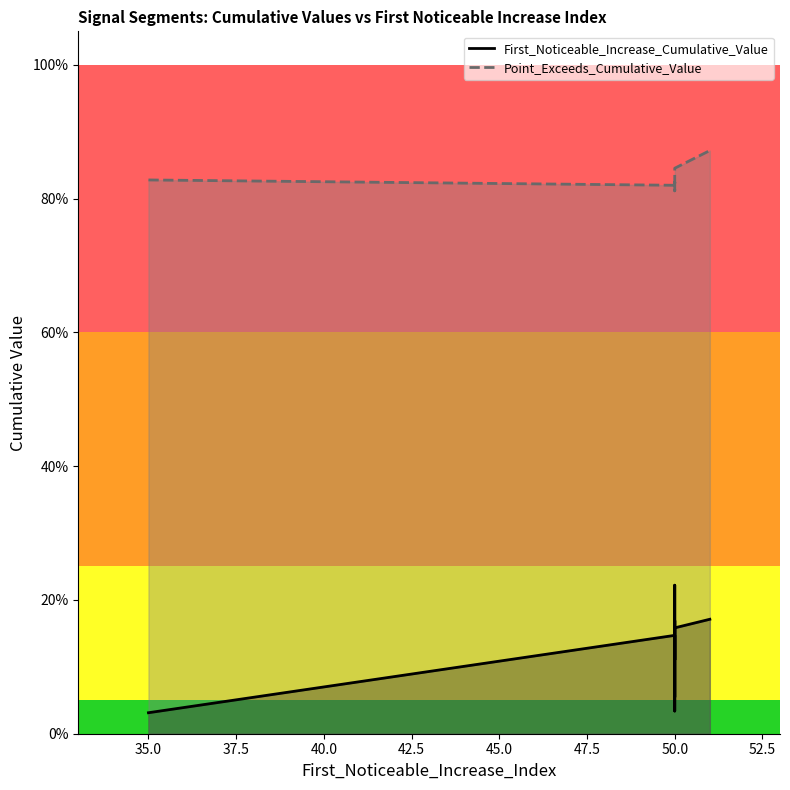

What is the average value of the First_Noticeable_Increase_Cumulative_Value series?

0.1